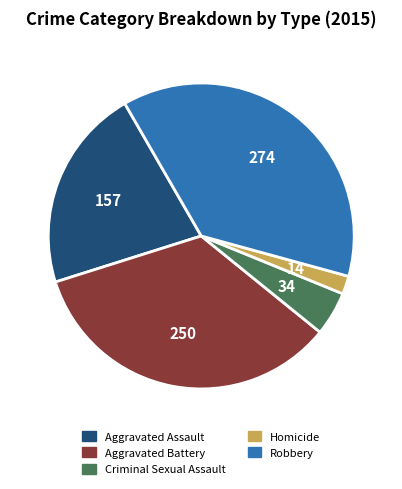

Combined, do Aggravated Assault and Criminal Sexual Assault account for over 50%?

No